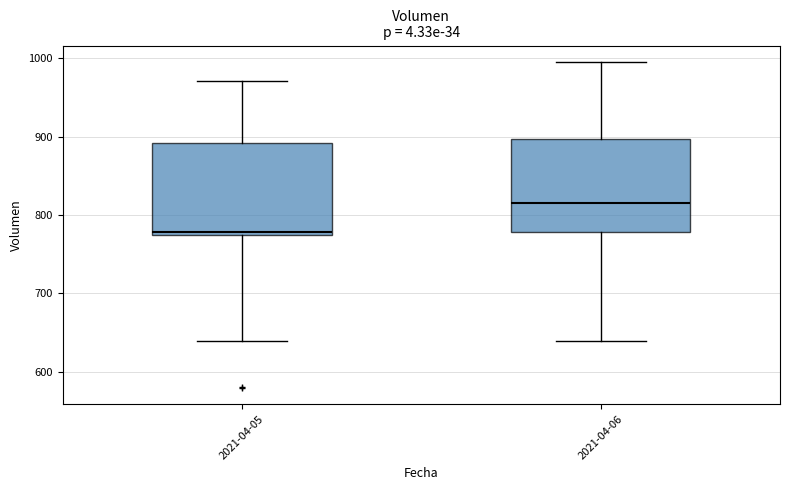

Reading left to right, transcribe this box plot: for each box, give where its median line is, the range the box spans, and where its two whiskers end, as read against the y-axis. The values are not printed on the chart, so give them approximately, as read against the axis.

2021-04-05: median 780, box 770 to 890, whiskers 640 to 970
2021-04-06: median 820, box 780 to 900, whiskers 640 to 1000